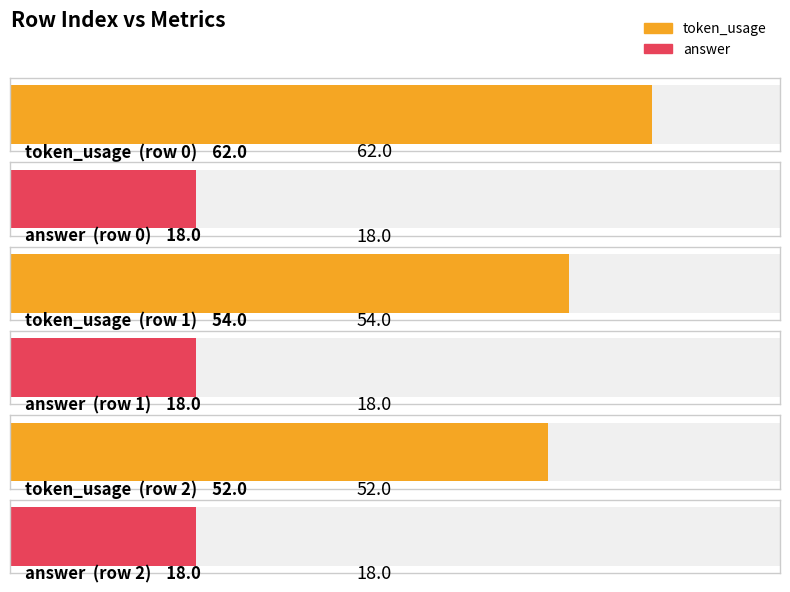

What are all the series names shown in the legend?

token_usage, answer